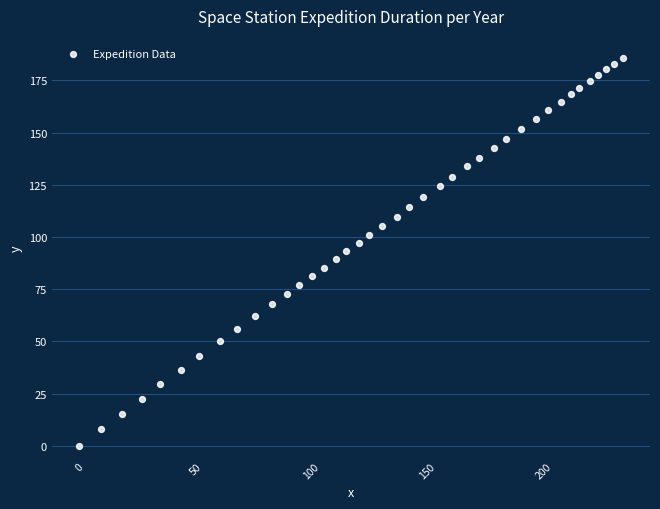

What is the range of X values (max minus min)?

234.1